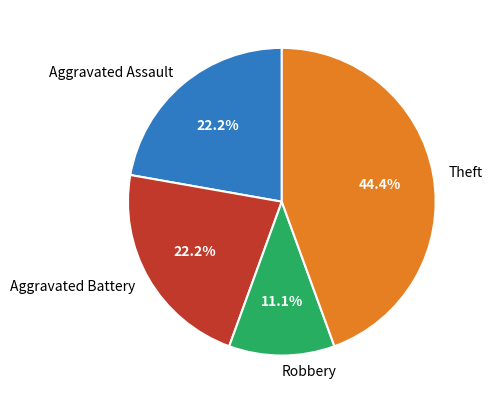

Count the number of slices in the pie.

4